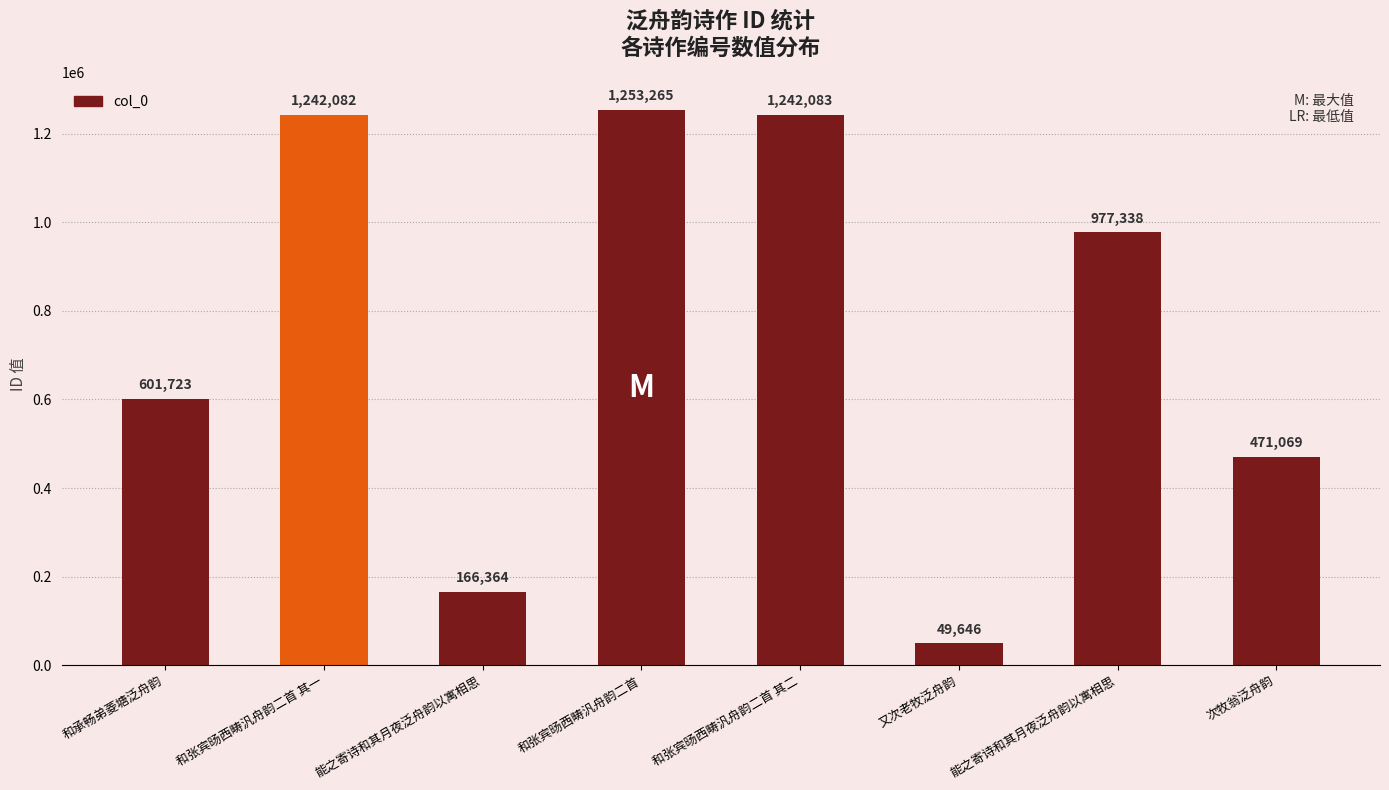

List the labels in order of value, largest first.

和张宾旸西畴汎舟韵二首, 和张宾旸西畴汎舟韵二首 其二, 和张宾旸西畴汎舟韵二首 其一, 能之寄诗和其月夜泛舟韵以寓相思, 和承畅弟菱塘泛舟韵, 次牧翁泛舟韵, 能之寄诗和其月夜泛舟韵以寓相思, 又次老牧泛舟韵